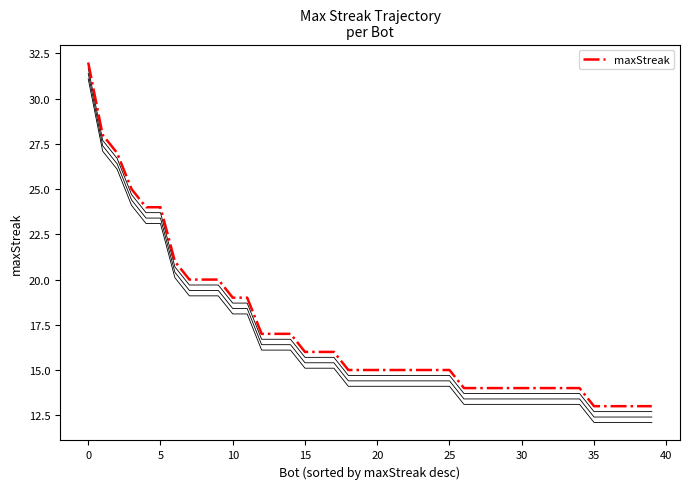

What is the maximum value for maxStreak?

32